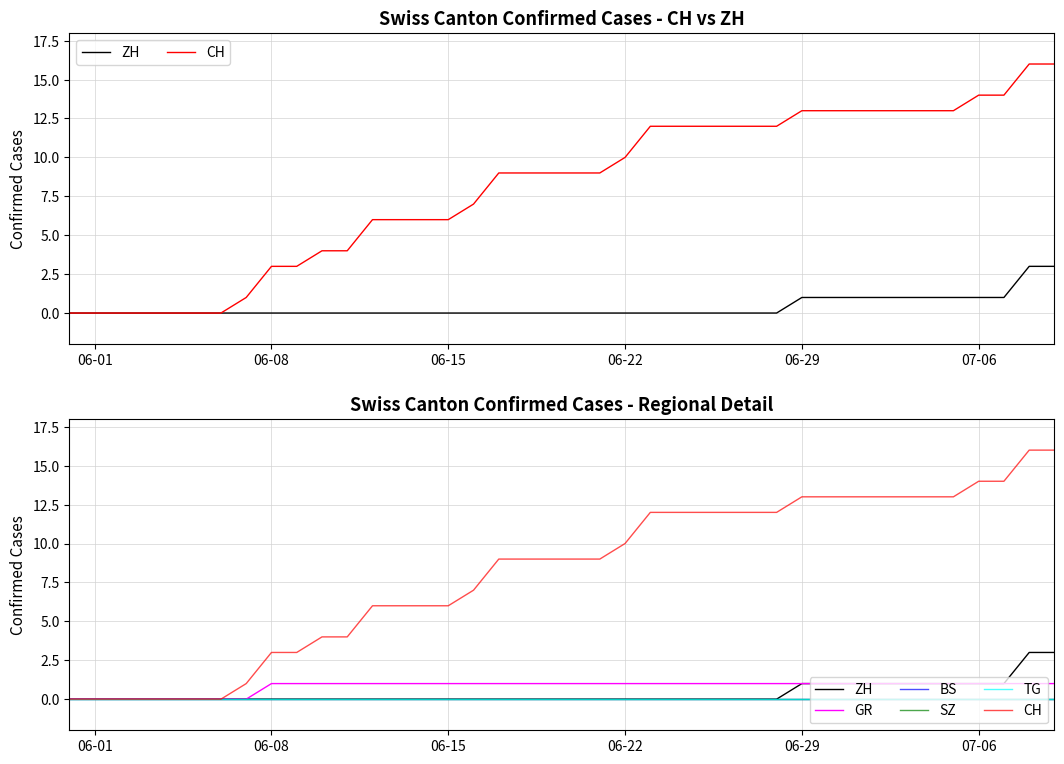

What is the maximum value shown in the chart?

16